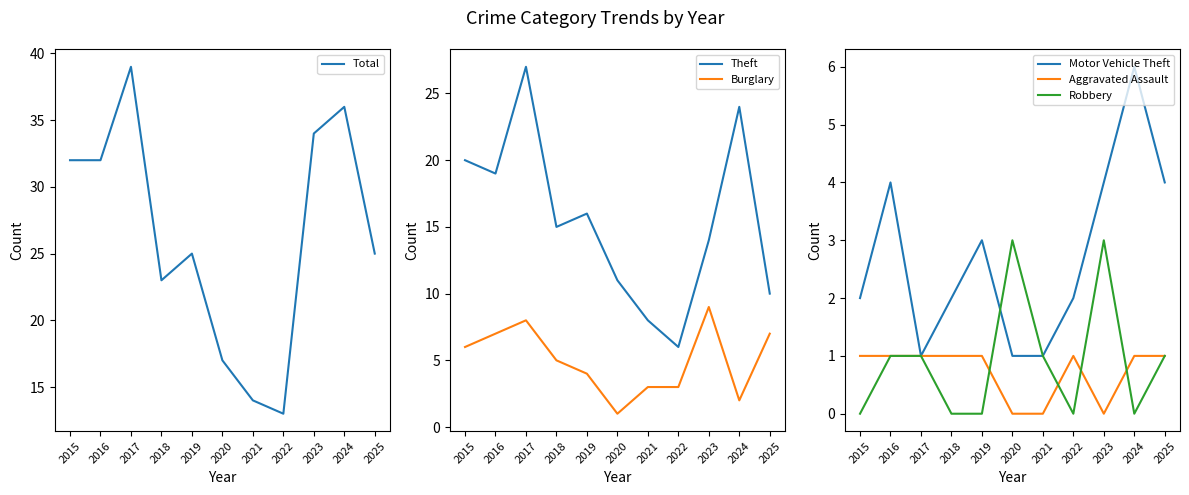

The value of Aggravated Assault at 2021 is 1. True or false?

False